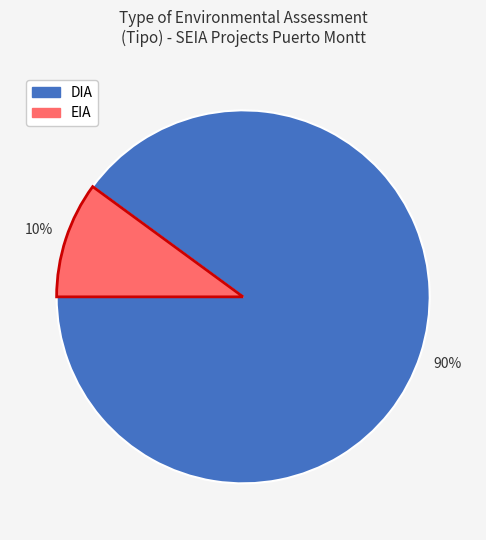

Is it true that EIA is 10% of the pie?

True